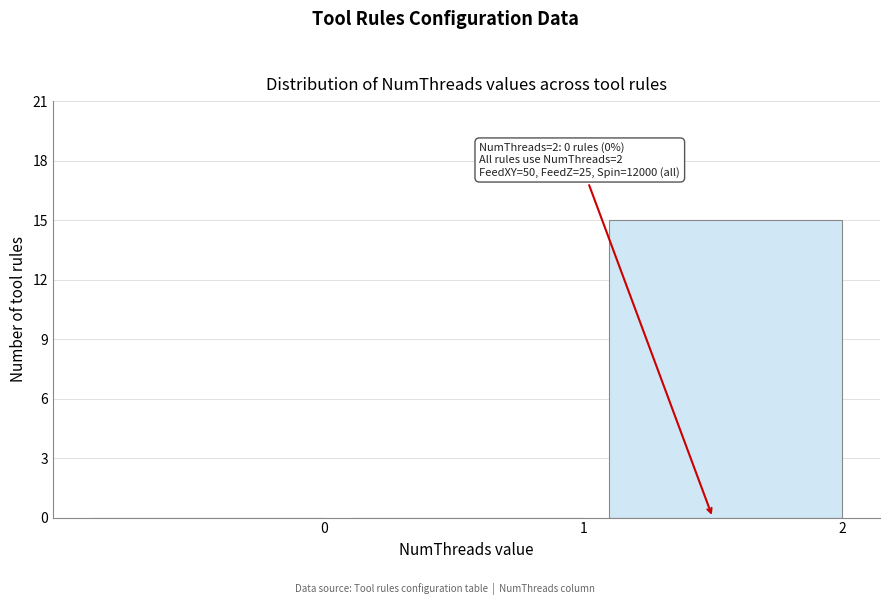

Reading left to right, list all the values displayed in this chart.

0=0	1=0	2=15